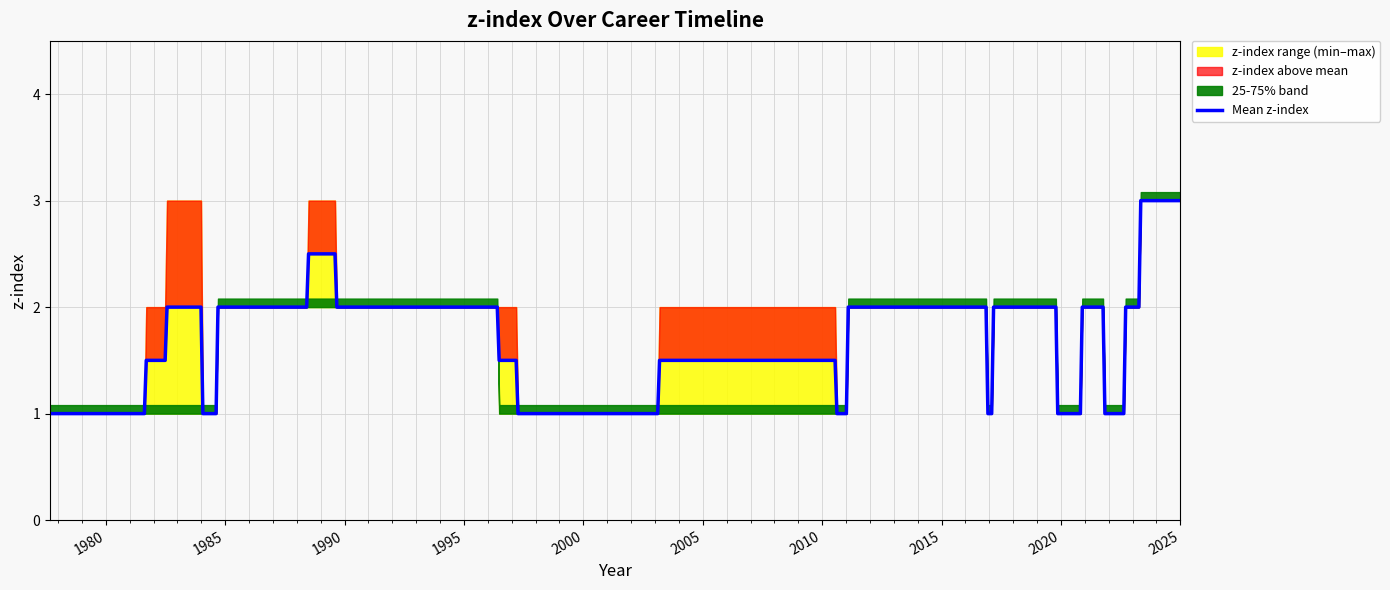

Rank the categories by value from lowest to highest.

2, 4, 6, 8, 9, 10, 15, 18, 19, 1, 3, 5, 7, 11, 12, 14, 17, 20, 21, 22, 23, 24, 0, 13, 16